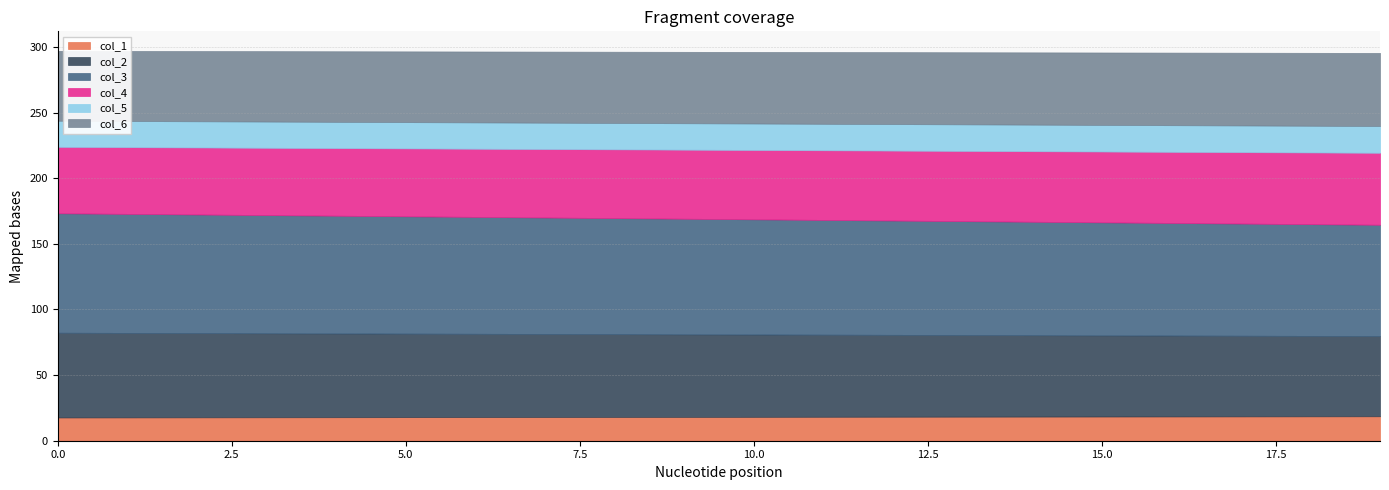

How many values in the col_2 series exceed 64?

1